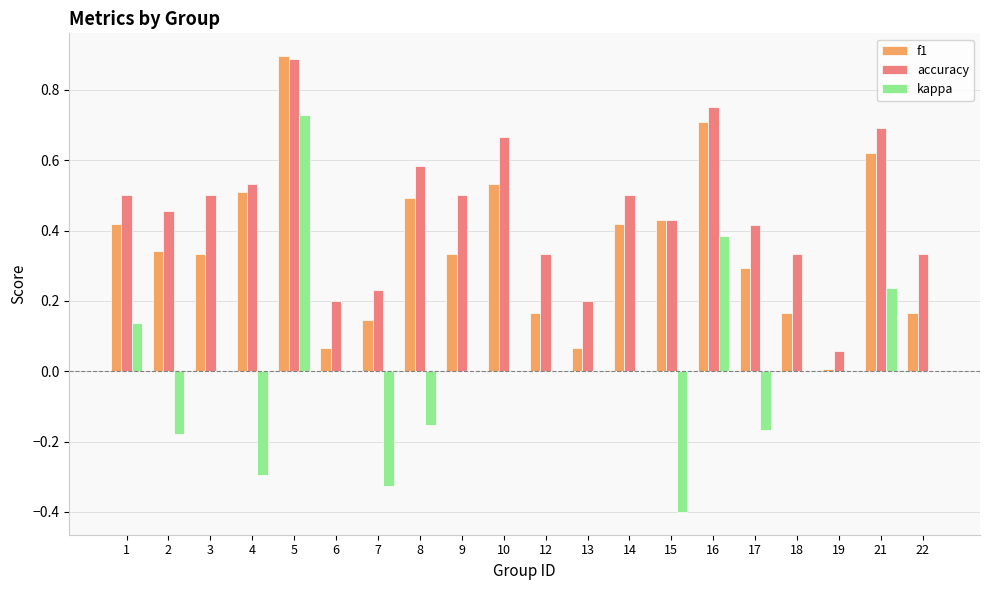

What is the sum of all accuracy values?

9.1